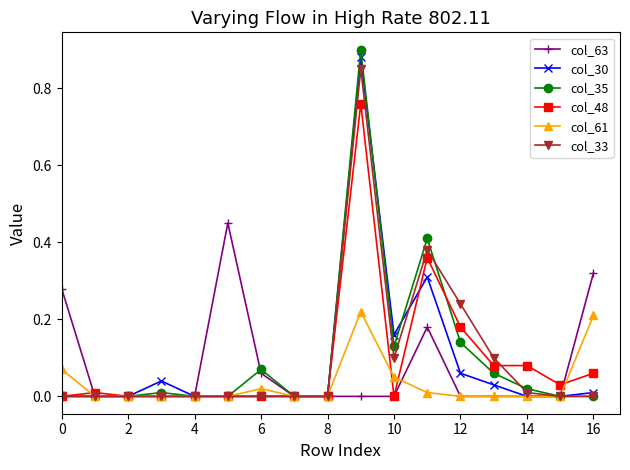

How many categories are shown in the chart?

17